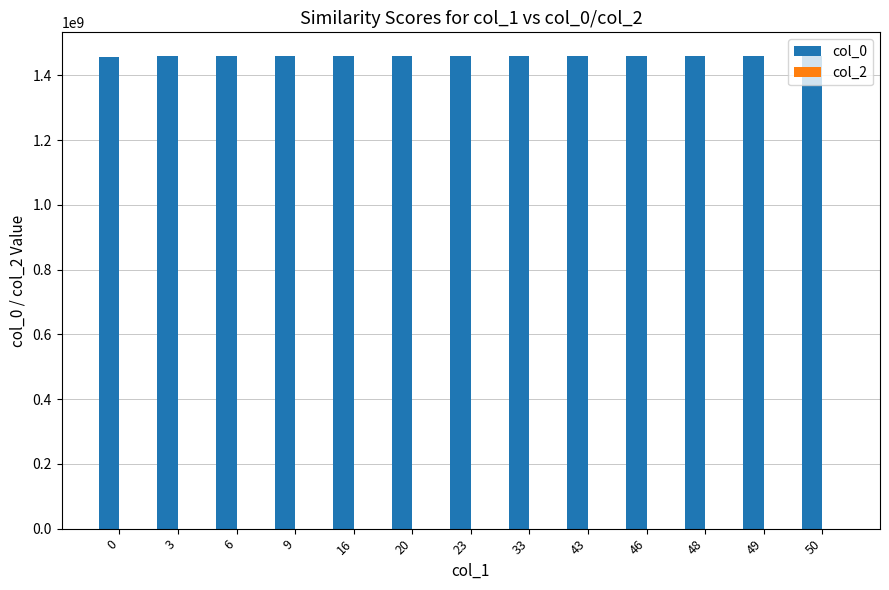

What is the smallest value displayed?

1456872502